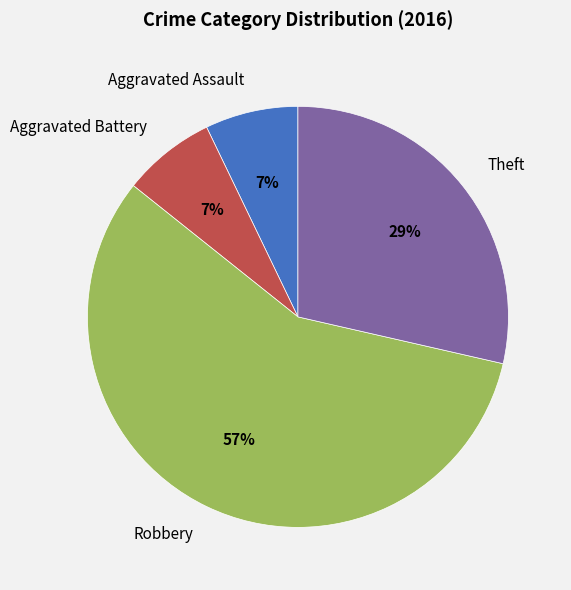

To the nearest percent, what is the combined percentage of Robbery and Aggravated Assault?

64%